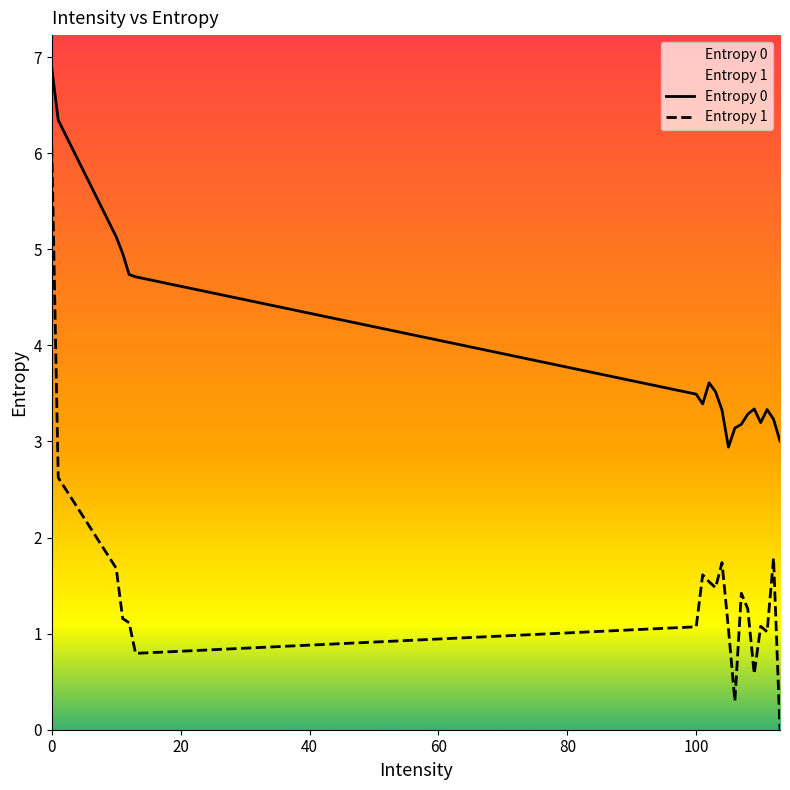

Which series has the largest total across all categories?

Entropy 0